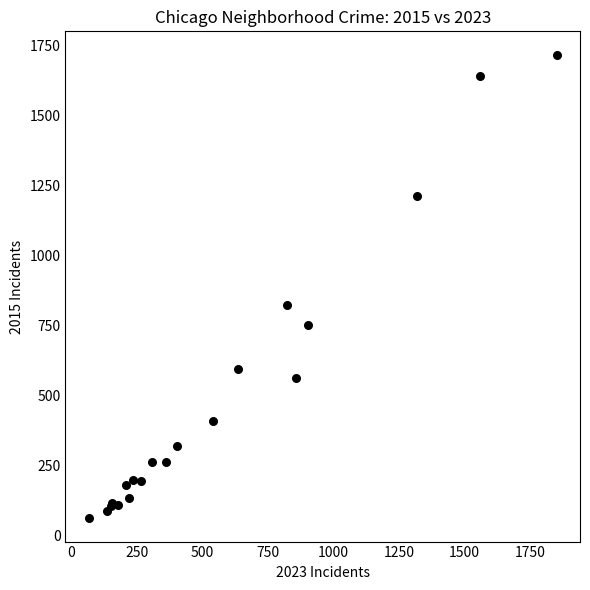

What Y value in the scatter plot is closest to 890?

824